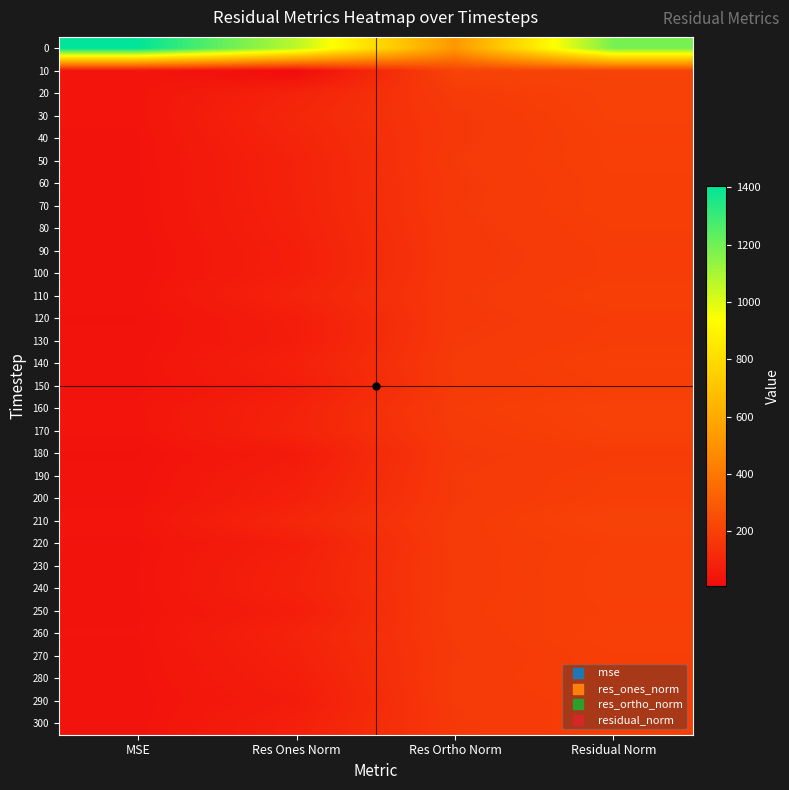

Rank the series at MSE from highest to lowest value.

0, 10, 210, 160, 20, 30, 170, 260, 240, 230, 40, 50, 140, 250, 110, 220, 270, 280, 70, 60, 200, 300, 150, 190, 80, 290, 130, 100, 90, 120, 180